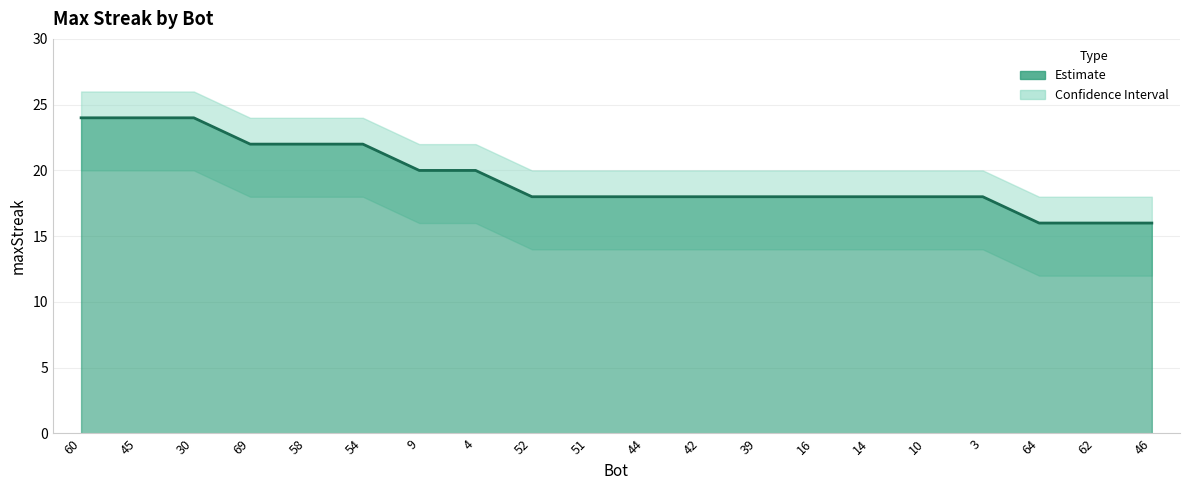

How many values exceed 18?

8